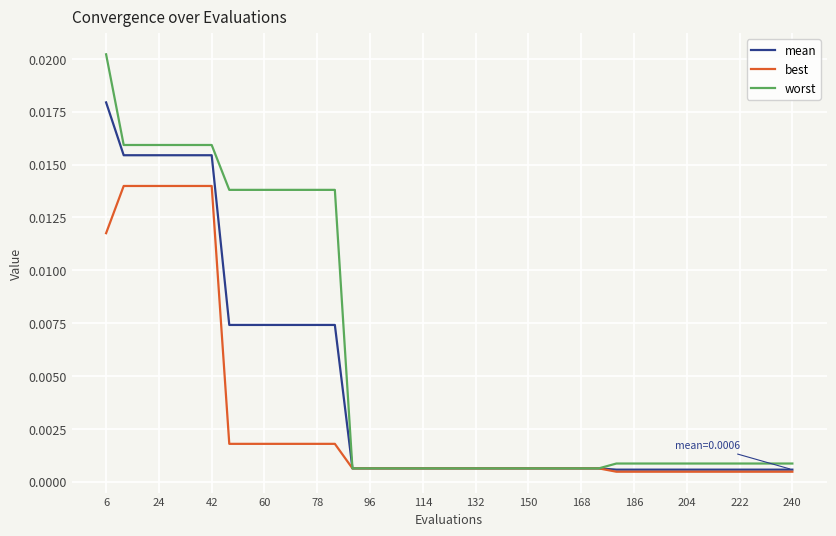

Which series has the largest range (max minus min)?

worst